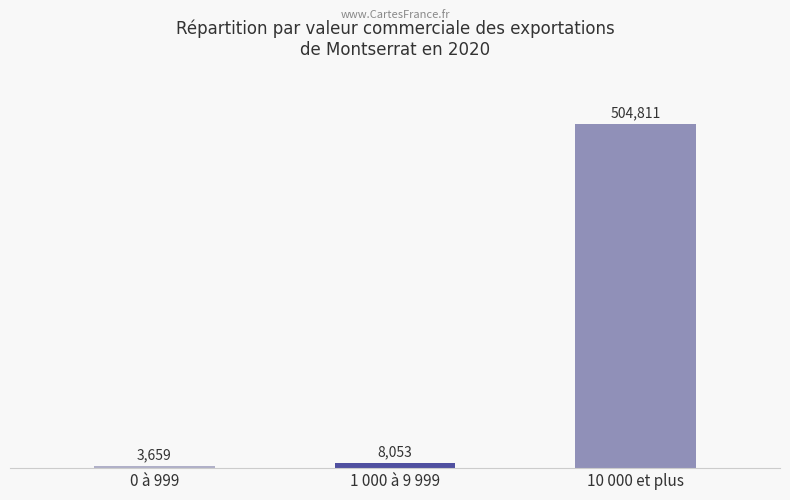

Rank the categories by value from lowest to highest.

0 à 999, 1 000 à 9 999, 10 000 et plus